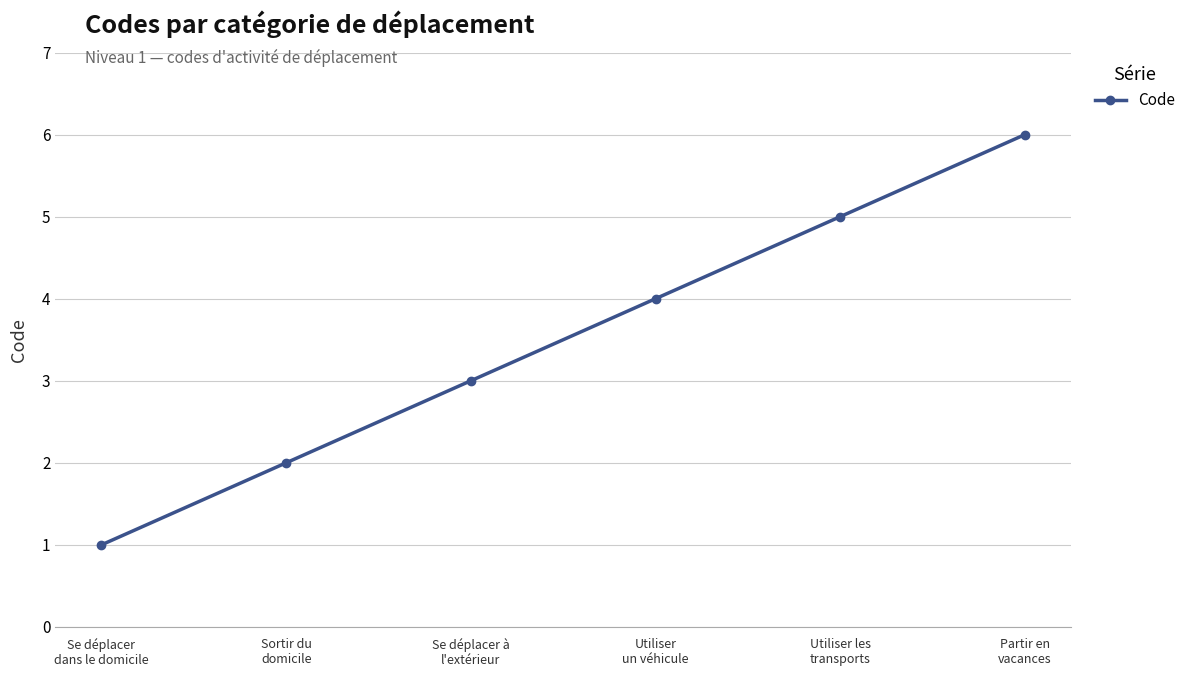

What is the sum of all values?

21